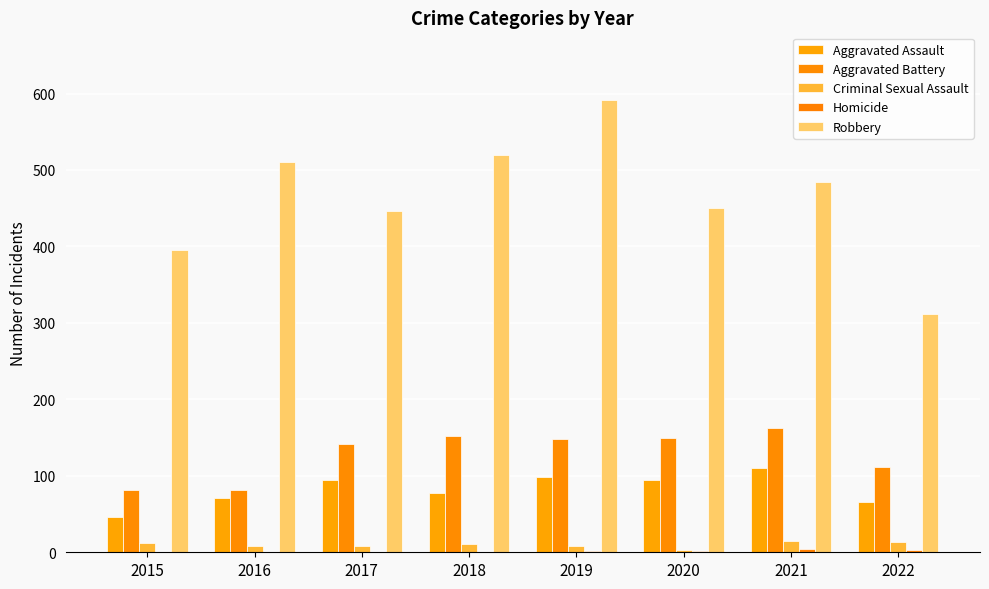

Does the chart contain stacked bars?

No